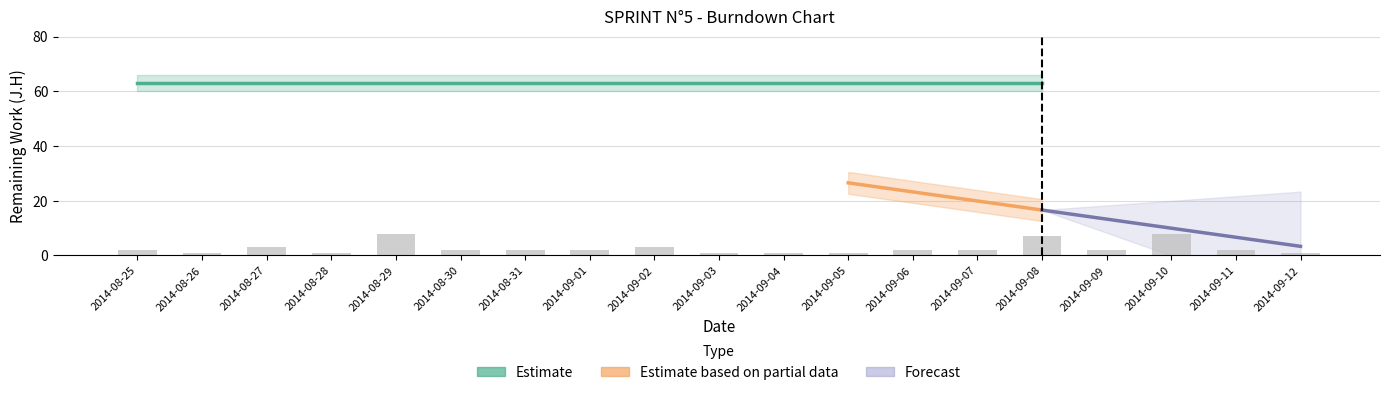

What is the minimum value for Total RAF (J.H)?

3.3